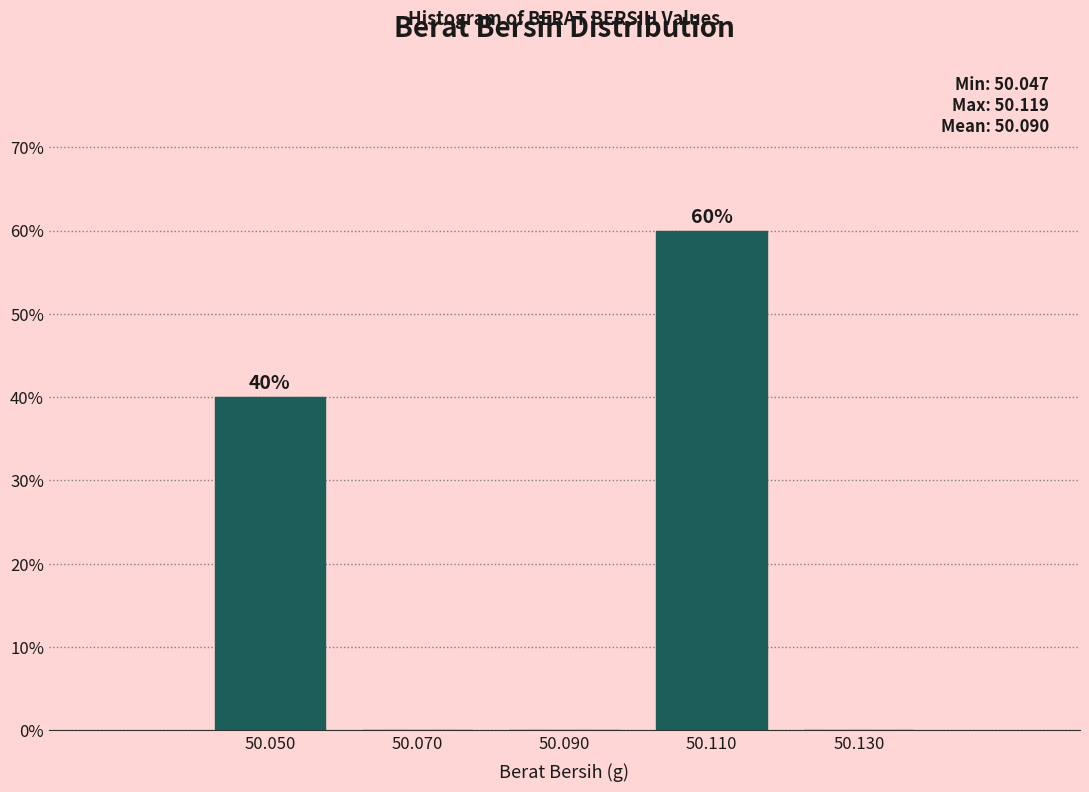

Which range on the x-axis has the tallest bar?

50.10 to 50.12